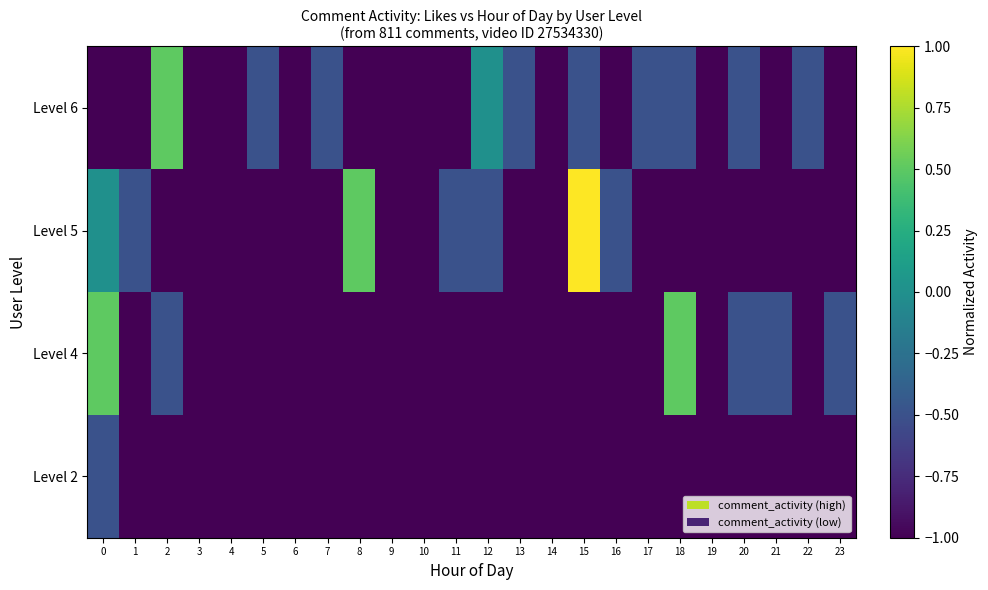

Reading left to right, transcribe all the data shown in this chart.

Level 6: 0=-1.0	1=-1.0	2=0.5	3=-1.0	4=-1.0	5=-0.5	6=-1.0	7=-0.5	8=-1.0	9=-1.0	10=-1.0	11=-1.0	12=0.0	13=-0.5	14=-1.0	15=-0.5	16=-1.0	17=-0.5	18=-0.5	19=-1.0	20=-0.5	21=-1.0	22=-0.5	23=-1.0
Level 5: 0=0.0	1=-0.5	2=-1.0	3=-1.0	4=-1.0	5=-1.0	6=-1.0	7=-1.0	8=0.5	9=-1.0	10=-1.0	11=-0.5	12=-0.5	13=-1.0	14=-1.0	15=1.0	16=-0.5	17=-1.0	18=-1.0	19=-1.0	20=-1.0	21=-1.0	22=-1.0	23=-1.0
Level 4: 0=0.5	1=-1.0	2=-0.5	3=-1.0	4=-1.0	5=-1.0	6=-1.0	7=-1.0	8=-1.0	9=-1.0	10=-1.0	11=-1.0	12=-1.0	13=-1.0	14=-1.0	15=-1.0	16=-1.0	17=-1.0	18=0.5	19=-1.0	20=-0.5	21=-0.5	22=-1.0	23=-0.5
Level 2: 0=-0.5	1=-1.0	2=-1.0	3=-1.0	4=-1.0	5=-1.0	6=-1.0	7=-1.0	8=-1.0	9=-1.0	10=-1.0	11=-1.0	12=-1.0	13=-1.0	14=-1.0	15=-1.0	16=-1.0	17=-1.0	18=-1.0	19=-1.0	20=-1.0	21=-1.0	22=-1.0	23=-1.0